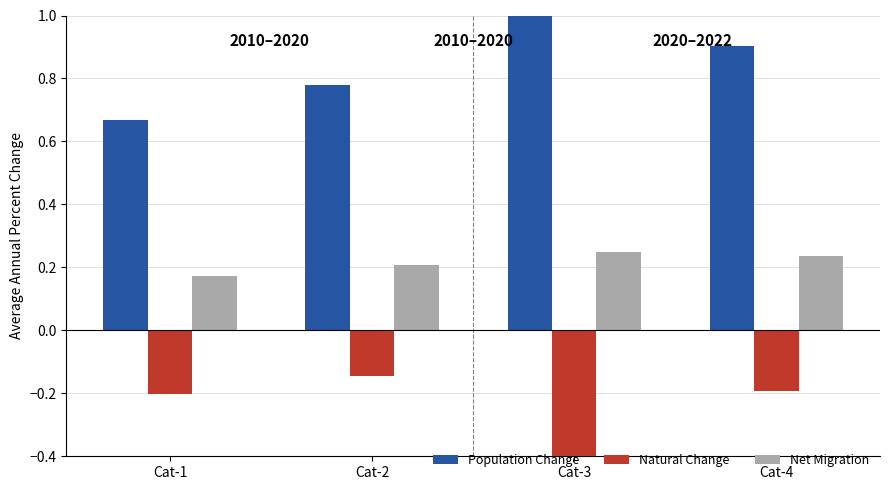

Which label corresponds to the largest value in the chart?

Cat-3